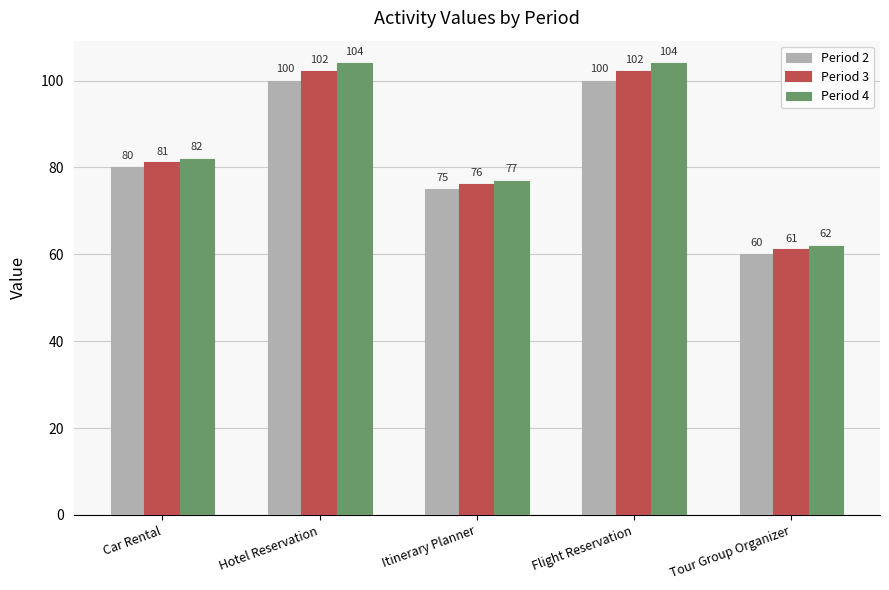

Reading left to right, list all the values displayed in this chart.

Period 2: 80	100	75	100	60
Period 3: 81	102	76	102	61
Period 4: 82	104	77	104	62